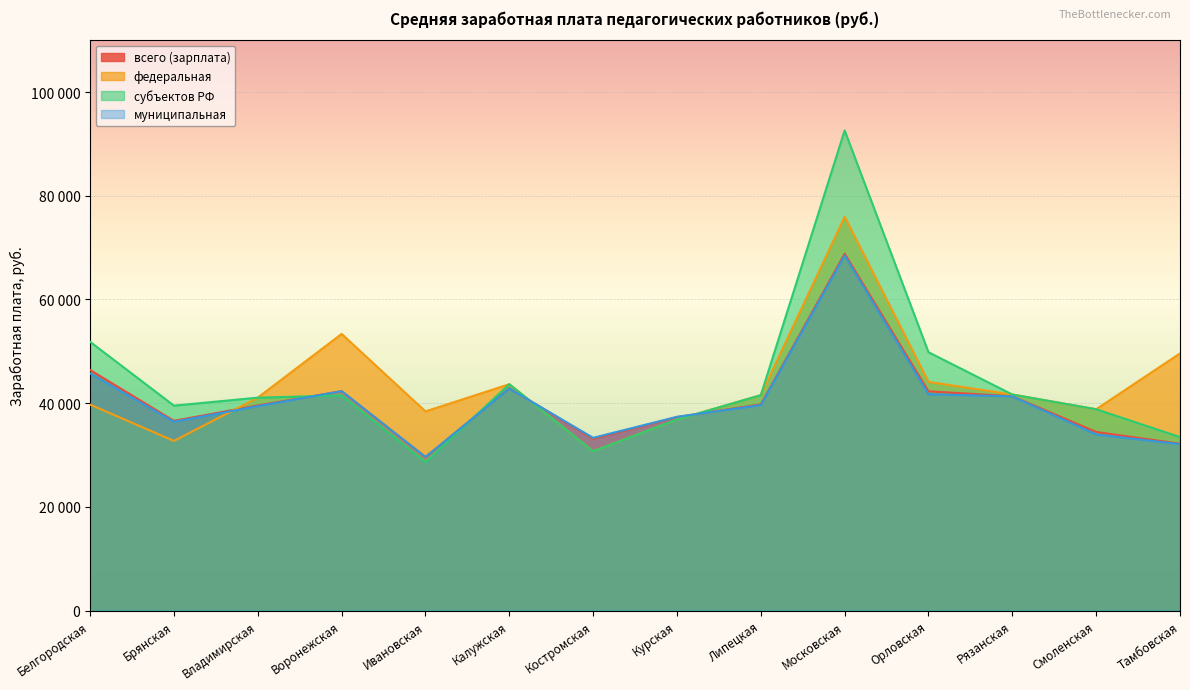

After their last crossing, which series has the higher values: федеральная or всего (зарплата)?

федеральная